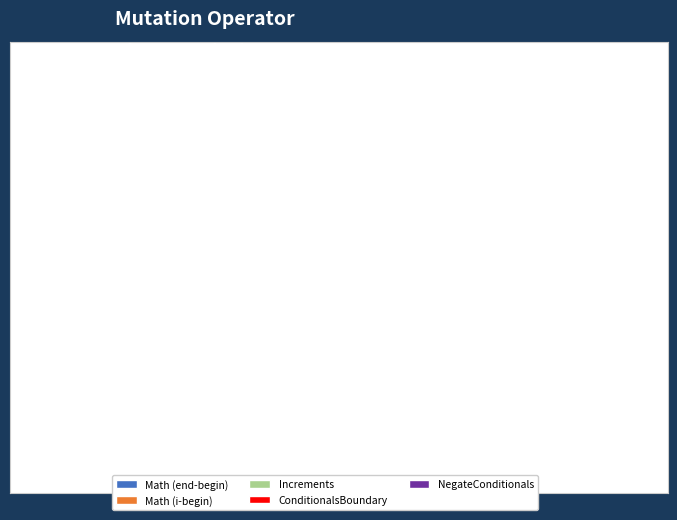

Which category has the smallest portion of the pie?

Math (end-begin)